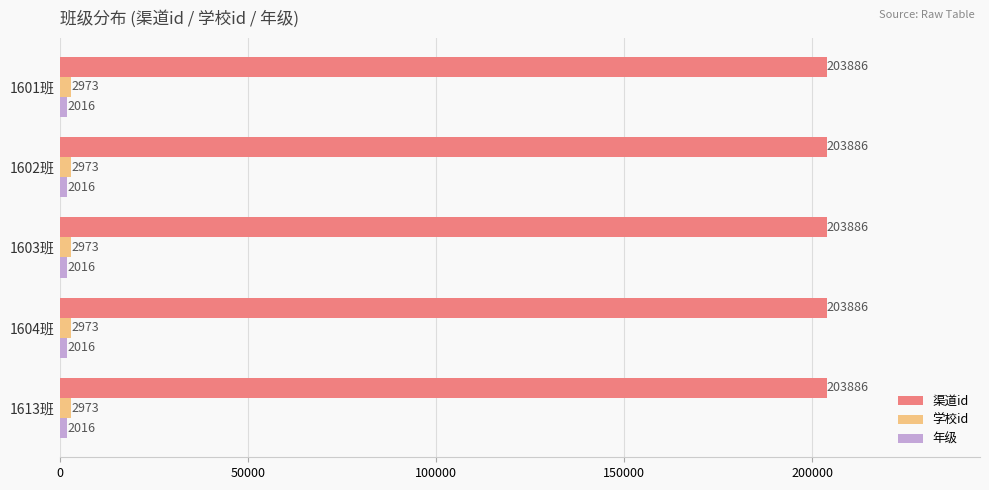

What is the highest value of the 渠道id series?

203886